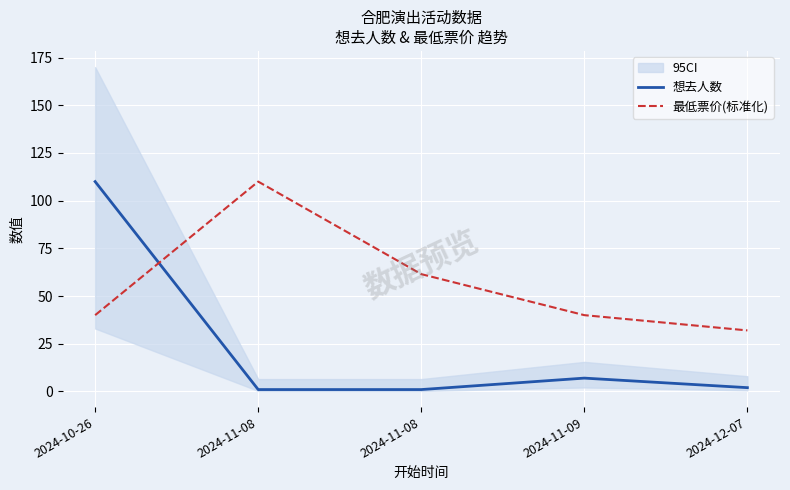

True or false: 最低票价(标准化) and 想去人数 intersect in this chart.

True